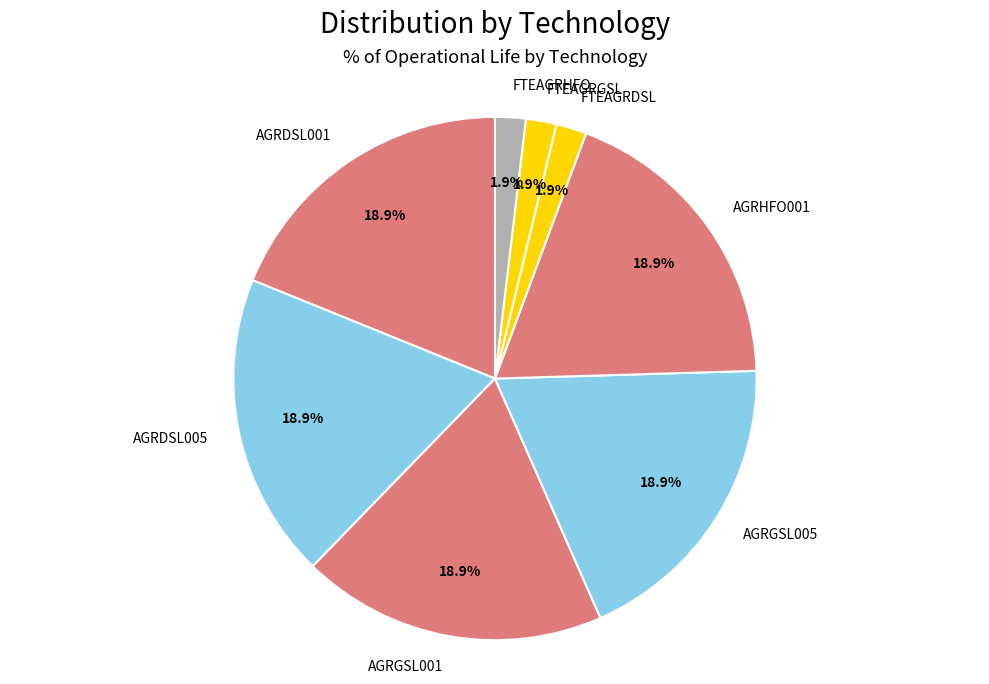

Count the number of slices in the pie.

8